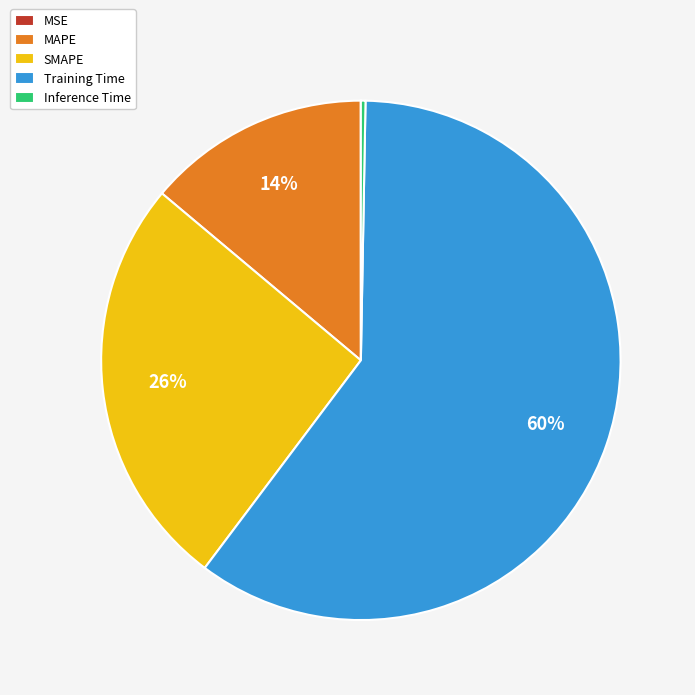

Does SMAPE account for over 50% of the chart?

No